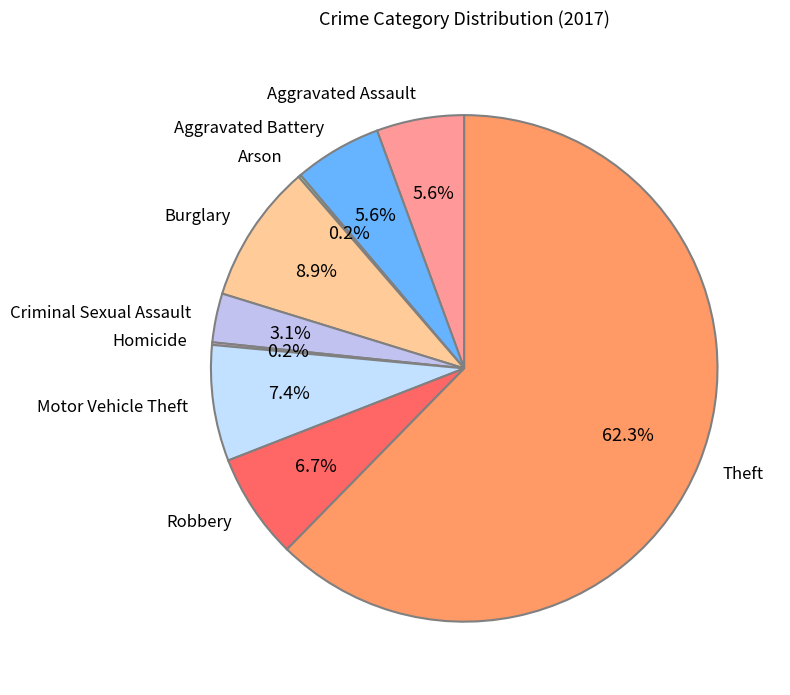

Combined, what portion of the pie is Criminal Sexual Assault and Aggravated Battery?

8.7%